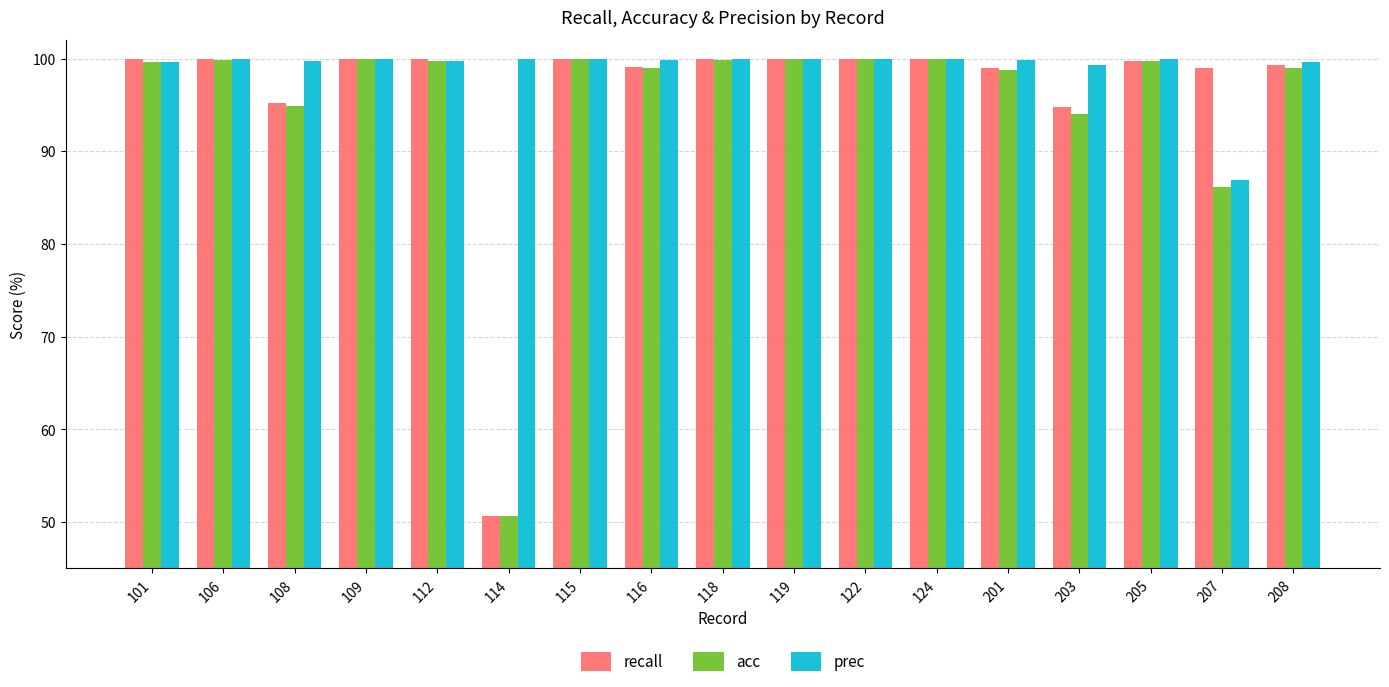

True or false: recall has a value of 50.6 at 114.

True